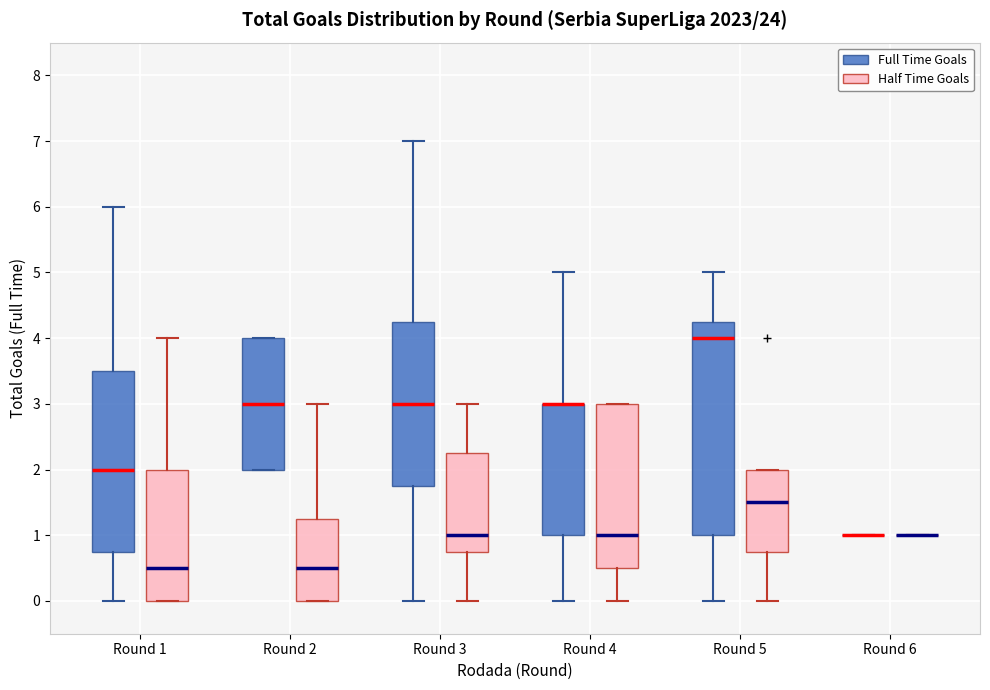

Reading left to right, read every box against the y-axis: the position of its median line, the range the box covers, and the ends of its whiskers. The values are not printed on the chart, so give them approximately, as read against the axis.

Round 1 (Full Time Goals): median 2.0, box 0.8 to 3.5, whiskers 0.0 to 6.0
Round 1 (Half Time Goals): median 0.5, box 0.0 to 2.0, whiskers 0.0 to 4.0
Round 2 (Full Time Goals): median 3.0, box 2.0 to 4.0, whiskers 2.0 to 4.0
Round 2 (Half Time Goals): median 0.5, box 0.0 to 1.3, whiskers 0.0 to 3.0
Round 3 (Full Time Goals): median 3.0, box 1.8 to 4.3, whiskers 0.0 to 7.0
Round 3 (Half Time Goals): median 1.0, box 0.8 to 2.3, whiskers 0.0 to 3.0
Round 4 (Full Time Goals): median 3.0 (drawn on the box's upper edge), box 1.0 to 3.0, whiskers 0.0 to 5.0
Round 4 (Half Time Goals): median 1.0, box 0.5 to 3.0, whiskers 0.0 to 3.0
Round 5 (Full Time Goals): median 4.0, box 1.0 to 4.3, whiskers 0.0 to 5.0
Round 5 (Half Time Goals): median 1.5, box 0.8 to 2.0, whiskers 0.0 to 2.0
Round 6 (Full Time Goals): box collapsed to a line at 1.0, whiskers 1.0 to 1.0
Round 6 (Half Time Goals): box collapsed to a line at 1.0, whiskers 1.0 to 1.0